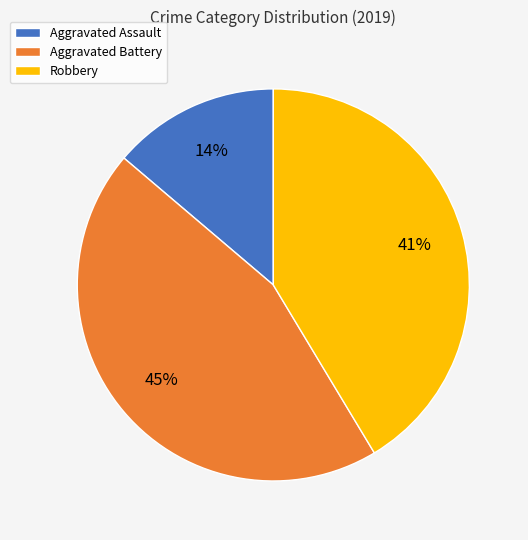

How many segments does this pie chart have?

3